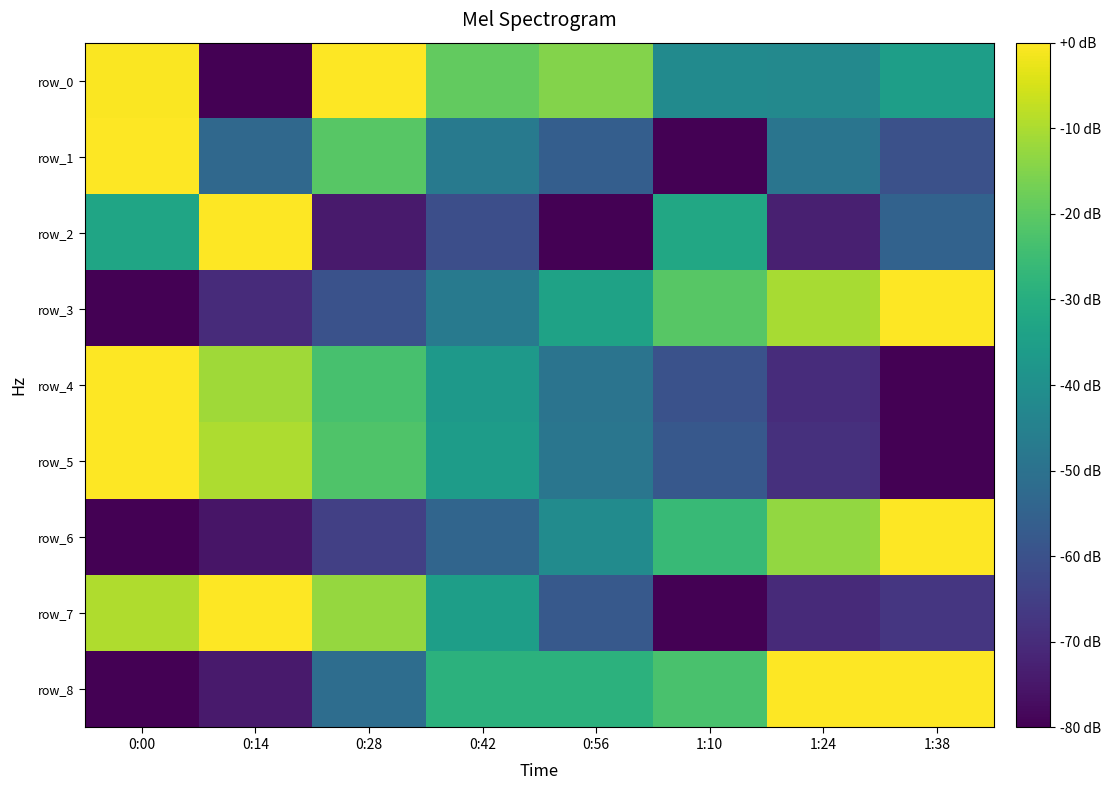

What is the average value of the row_6 series?

-44.3